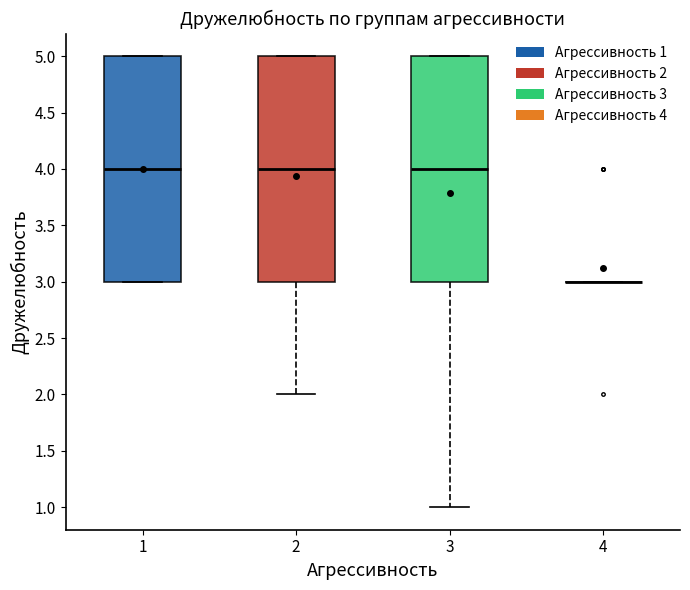

Reading left to right, read every box against the y-axis: the position of its median line, the range the box covers, and the ends of its whiskers. The values are not printed on the chart, so give them approximately, as read against the axis.

1: median 4, box 3 to 5, whiskers 3 to 5
2: median 4, box 3 to 5, whiskers 2 to 5
3: median 4, box 3 to 5, whiskers 1 to 5
4: box collapsed to a line at 3, whiskers 3 to 3